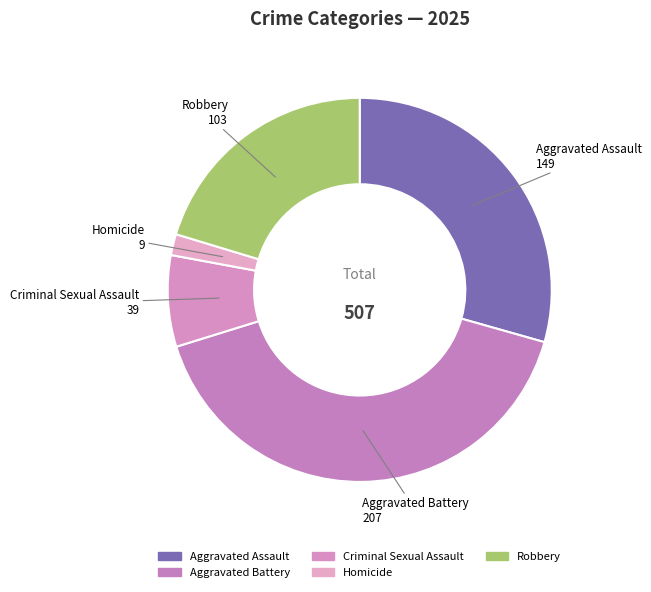

What percentage do Robbery and Aggravated Assault together represent?

49.7%